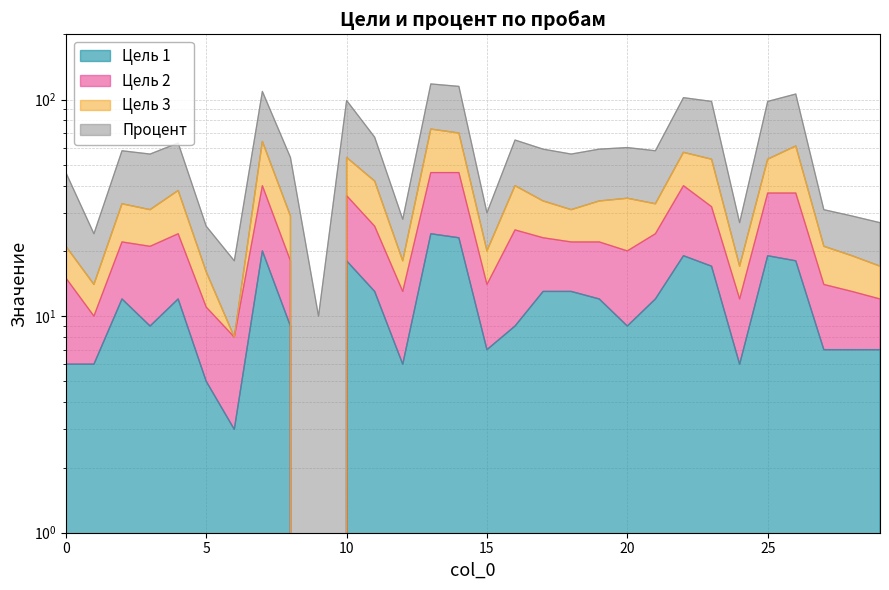

Reading left to right, transcribe all the data shown in this chart.

Цель 1: 0=6	1=6	2=12	3=9	4=12	5=5	6=3	7=20	8=9	9=0	10=18	11=13	12=6	13=24	14=23	15=7	16=9	17=13	18=13	19=12	20=9	21=12	22=19	23=17	24=6	25=19	26=18	27=7	28=7	29=7
Цель 2: 0=15	1=10	2=22	3=21	4=24	5=11	6=8	7=40	8=18	9=0	10=36	11=26	12=13	13=46	14=46	15=14	16=25	17=23	18=22	19=22	20=20	21=24	22=40	23=32	24=12	25=37	26=37	27=14	28=13	29=12
Цель 3: 0=21	1=14	2=33	3=31	4=38	5=16	6=8	7=64	8=29	9=0	10=54	11=42	12=18	13=73	14=70	15=20	16=40	17=34	18=31	19=34	20=35	21=33	22=57	23=53	24=17	25=53	26=61	27=21	28=19	29=17
Процент: 0=46	1=24	2=58	3=56	4=63	5=26	6=18	7=109	8=54	9=10	10=99	11=67	12=28	13=118	14=115	15=30	16=65	17=59	18=56	19=59	20=60	21=58	22=102	23=98	24=27	25=98	26=106	27=31	28=29	29=27